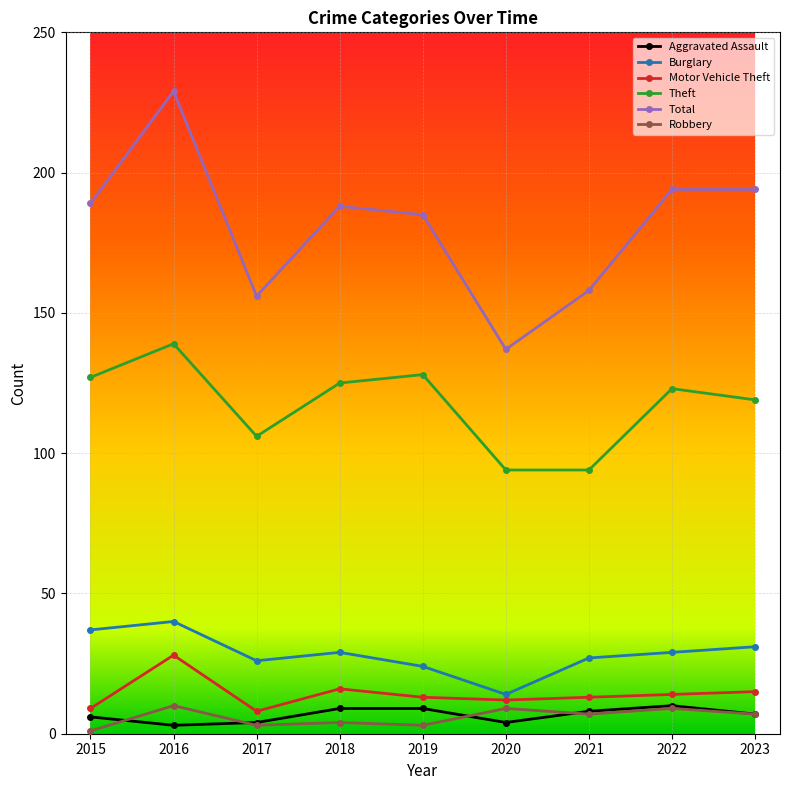

What is the greatest value displayed?

229